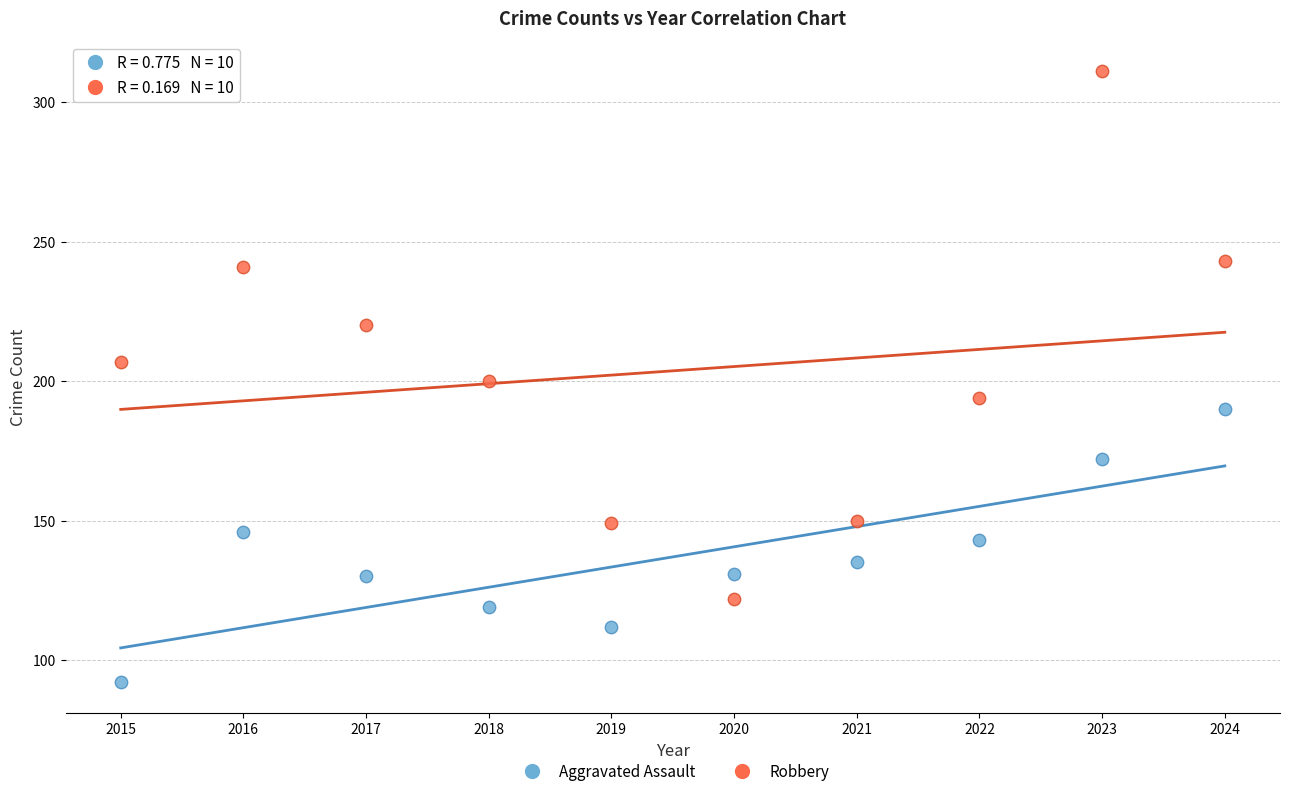

Across all data points, what is the range of X values (max minus min)?

9